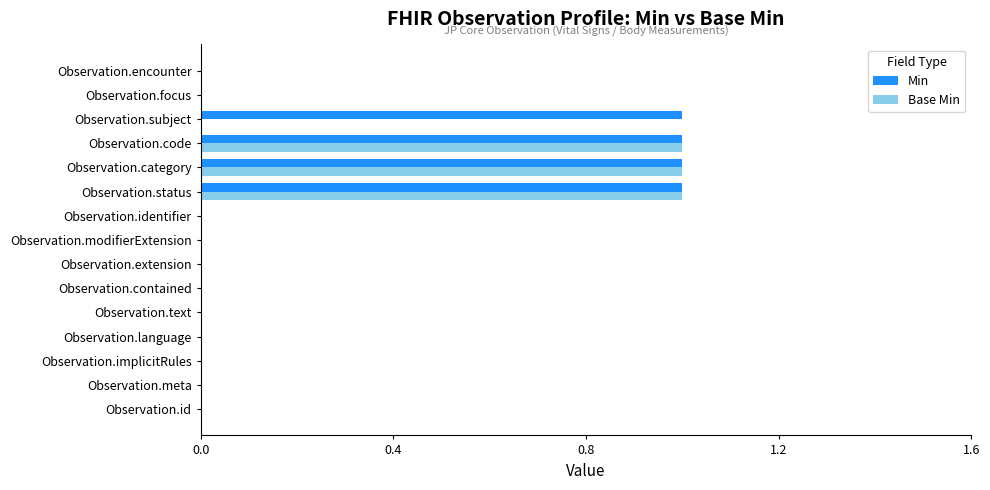

What is the sum of all Min values?

4